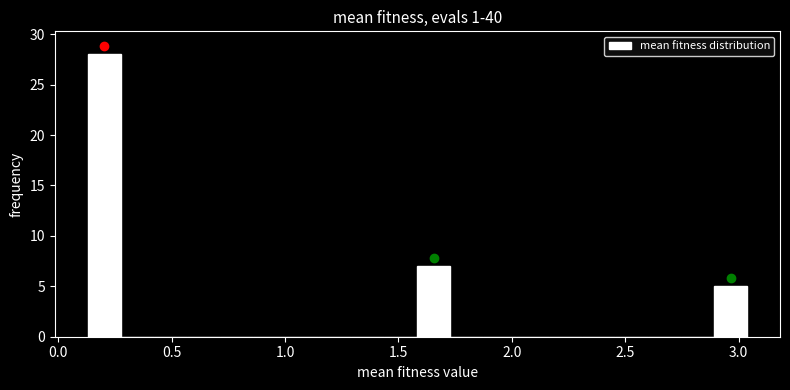

Read against the x-axis, roughly where is the centre of the tallest bar?

0.20